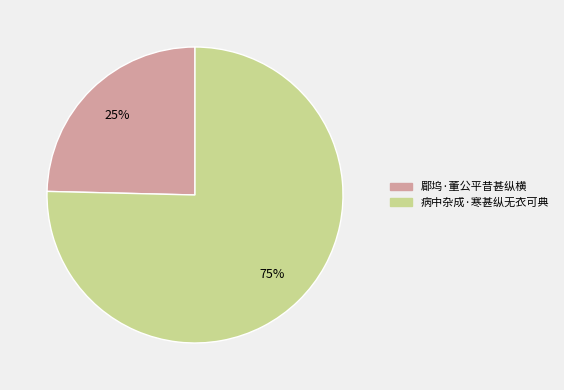

What is the smallest slice in the pie chart?

郿坞·董公平昔甚纵横